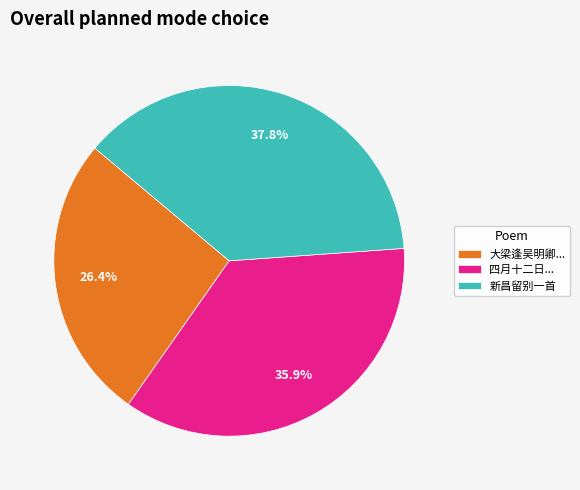

Rank the categories by value from lowest to highest.

大梁逢吴明卿..., 四月十二日..., 新昌留别一首